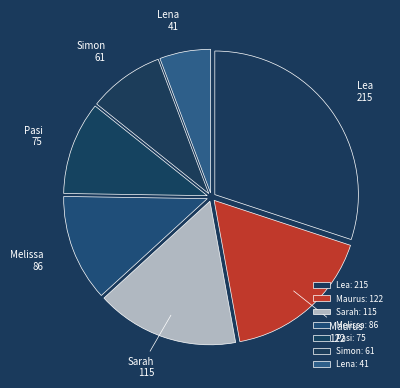

Rank the categories by value from highest to lowest.

Lea, Maurus, Sarah, Melissa, Pasi, Simon, Lena